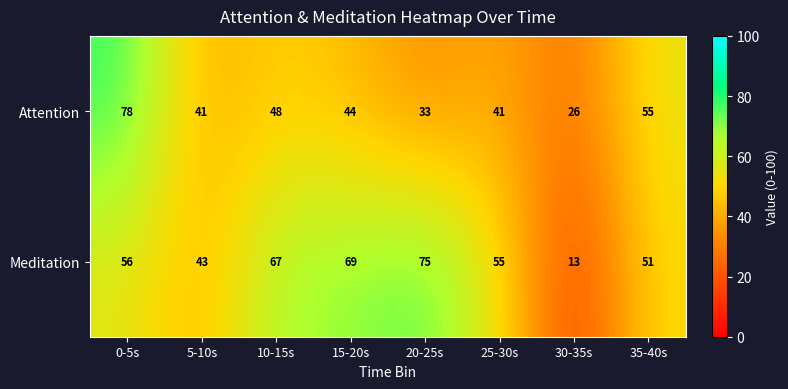

What is the difference between the highest and lowest values at 30-35s?

13